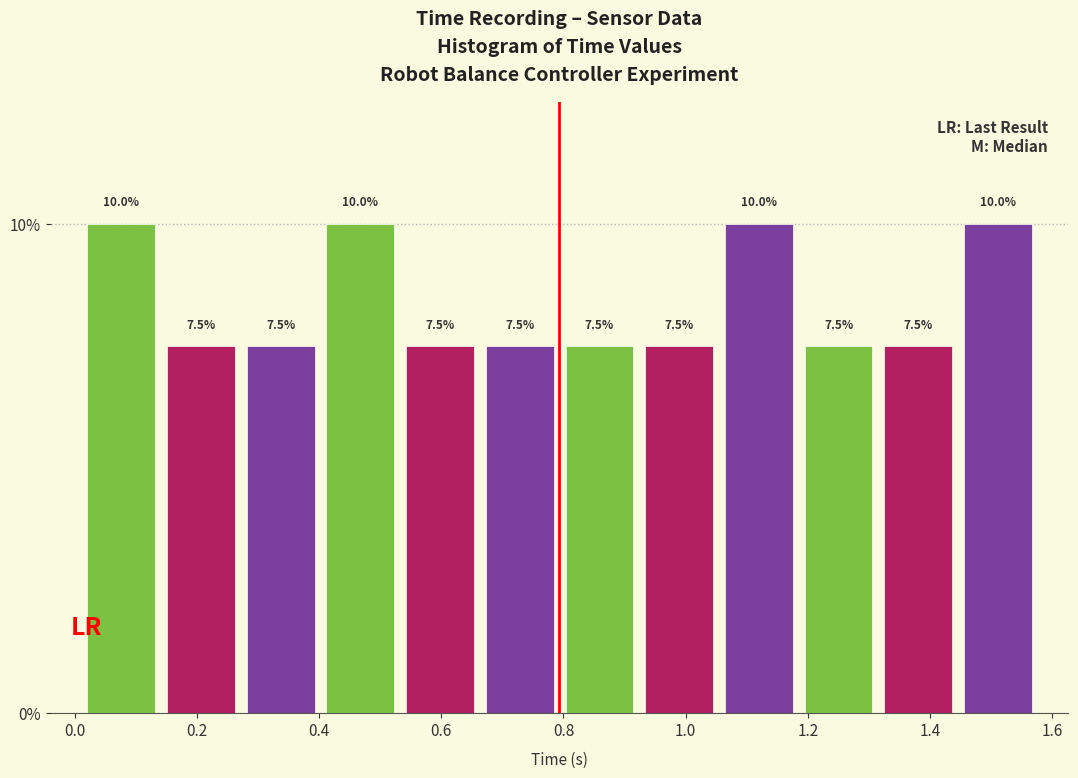

What is the height of the bar covering 1.18 to 1.32 on the x-axis? The bar edges are not printed on the chart, so give them approximately, as read against the axis.

7.5